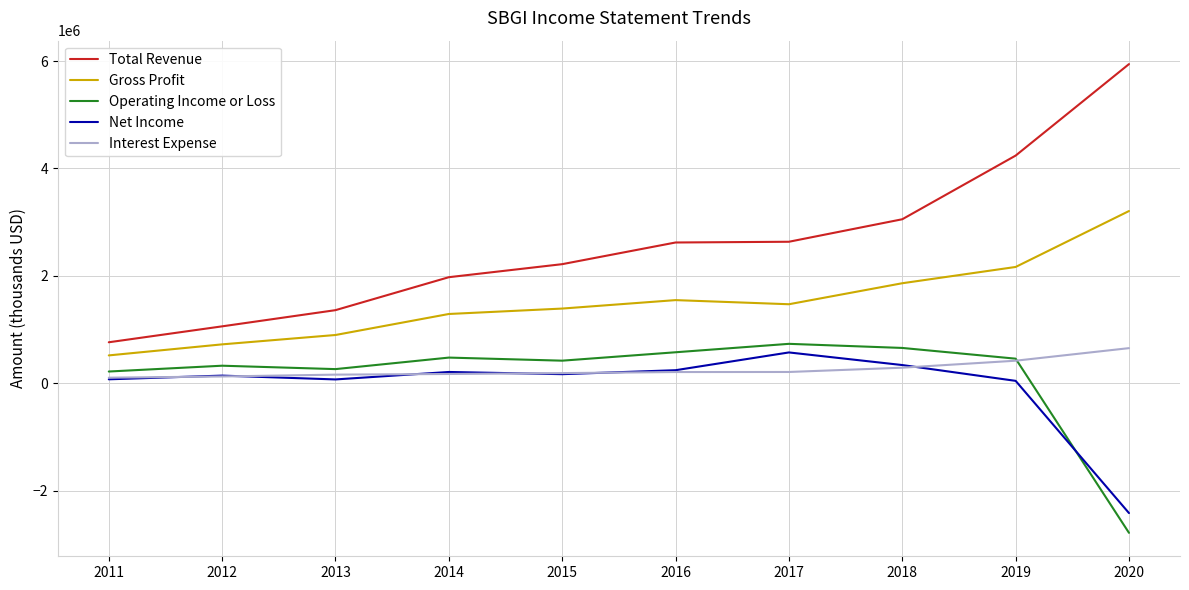

What are all the series names shown in the legend?

Total Revenue, Gross Profit, Operating Income or Loss, Net Income, Interest Expense